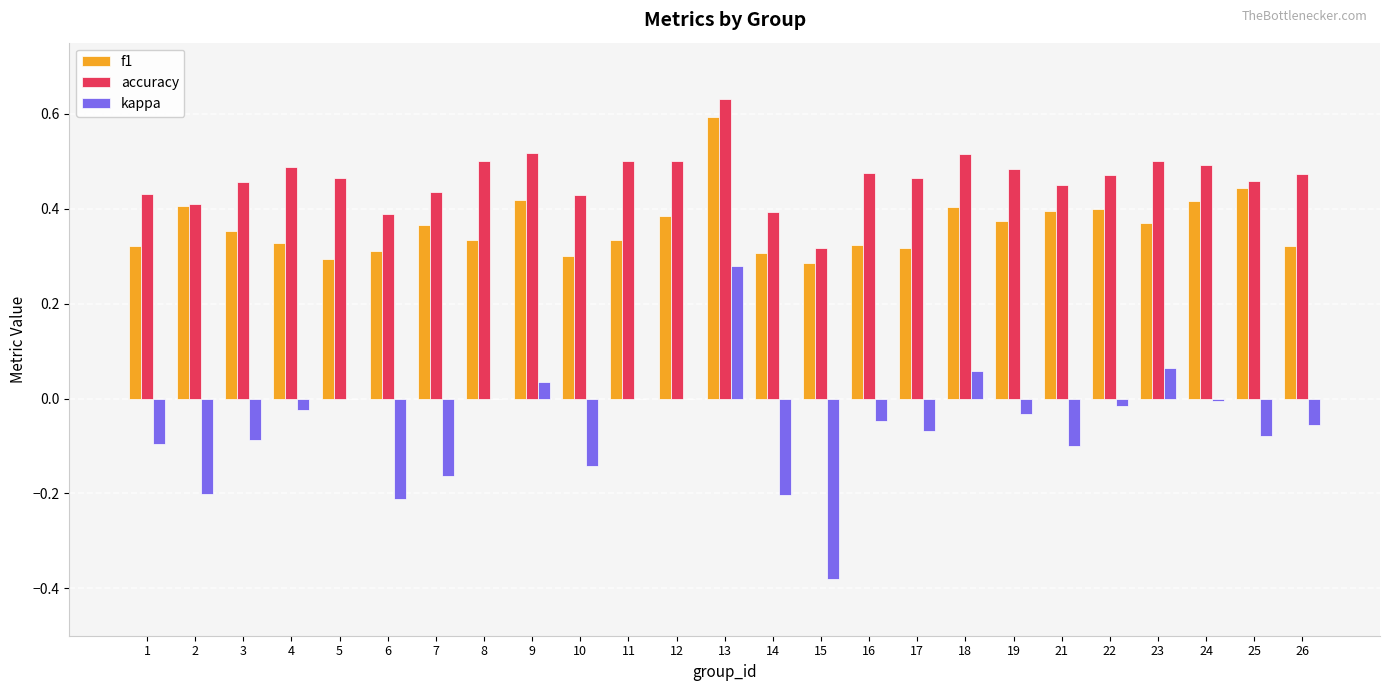

Count the number of data series in this chart.

3